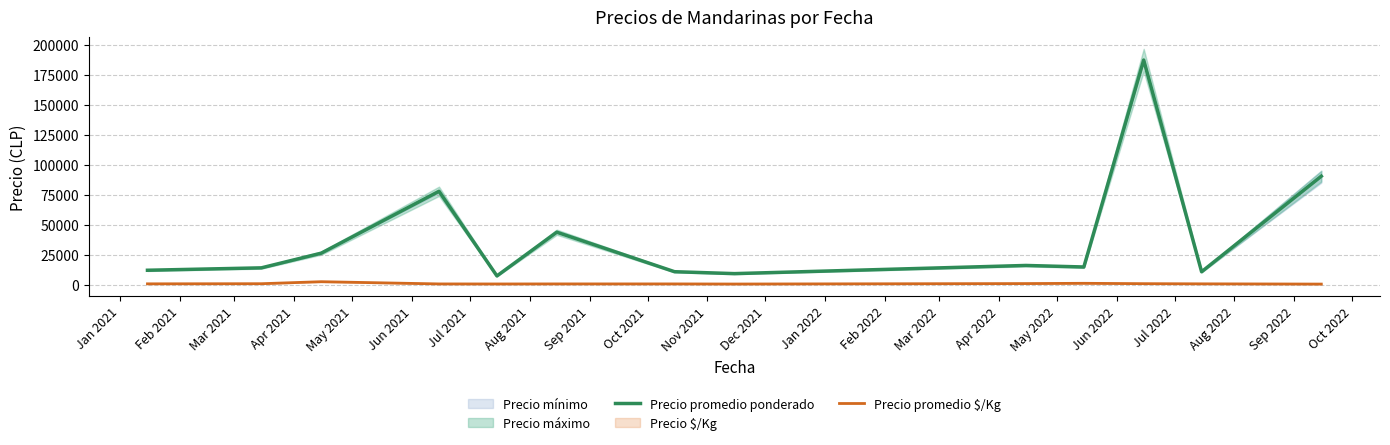

What is the average value of the Precio promedio $/Kg series?

822.6